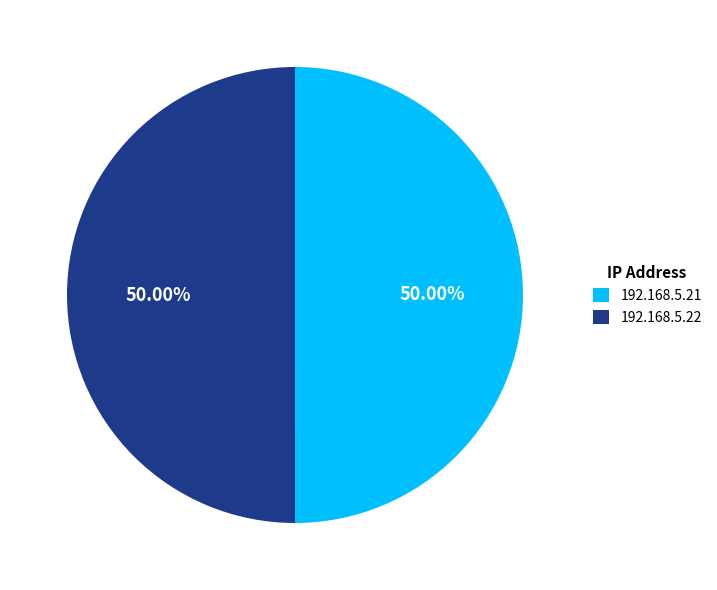

How many slices are in this pie chart?

2